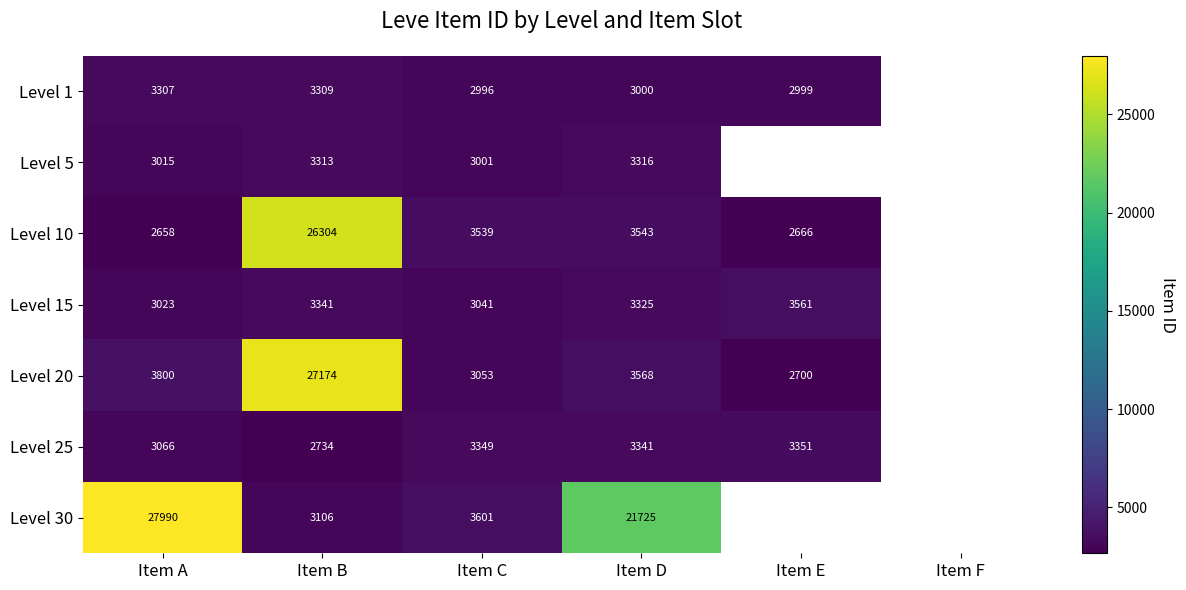

What is the difference between the Level 1 values at Item D and Item B?

309